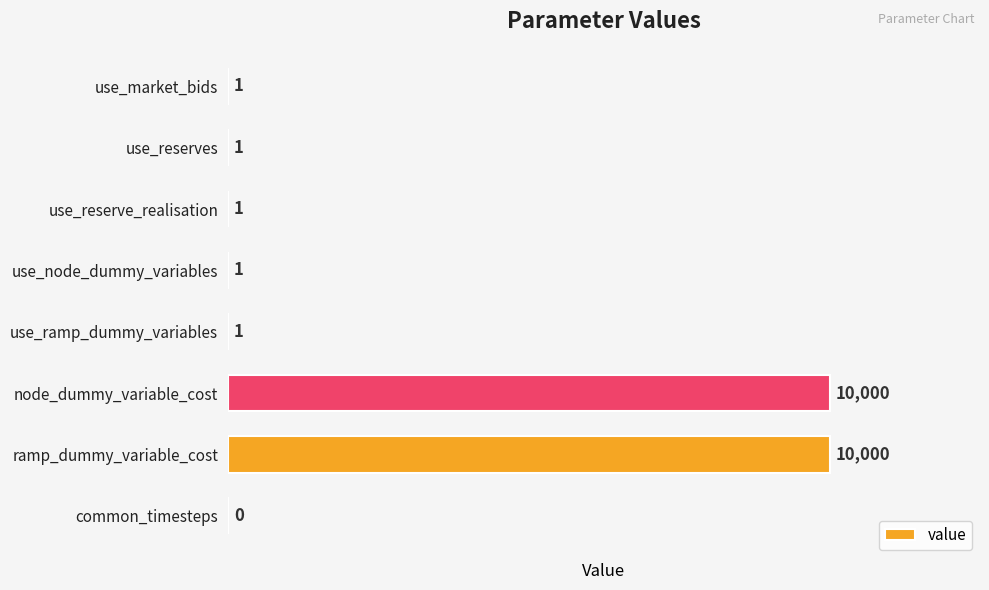

What is the maximum value shown in the chart?

10000